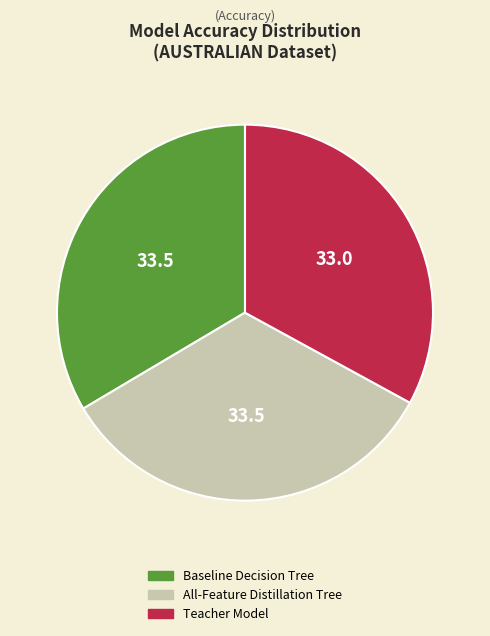

Do Baseline Decision Tree and All-Feature Distillation Tree together represent more than half of the pie?

Yes